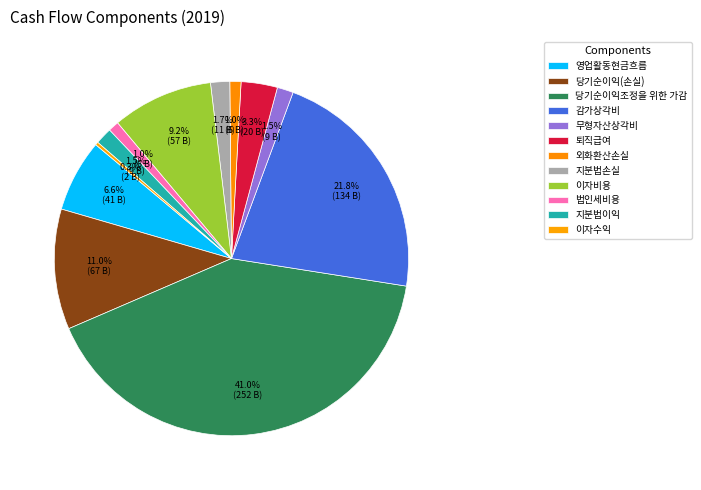

To the nearest percent, what is the difference between the 무형자산상각비 and 감가상각비 slice percentages?

20%